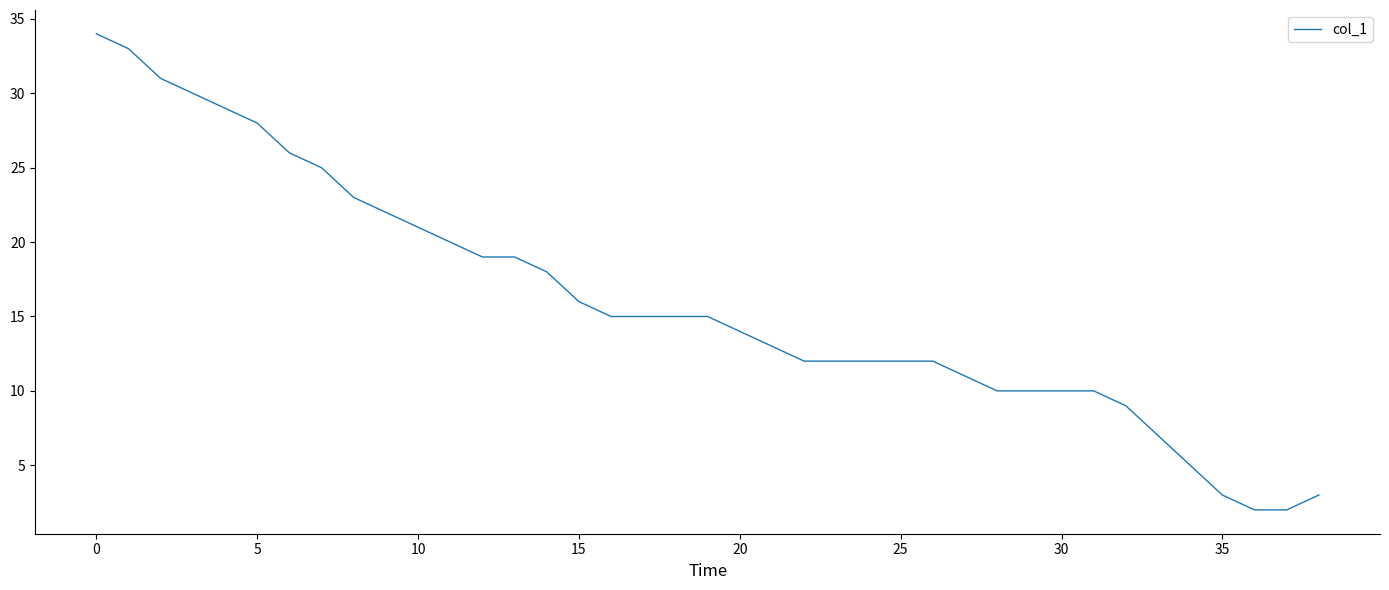

What is the sum of all values?

623